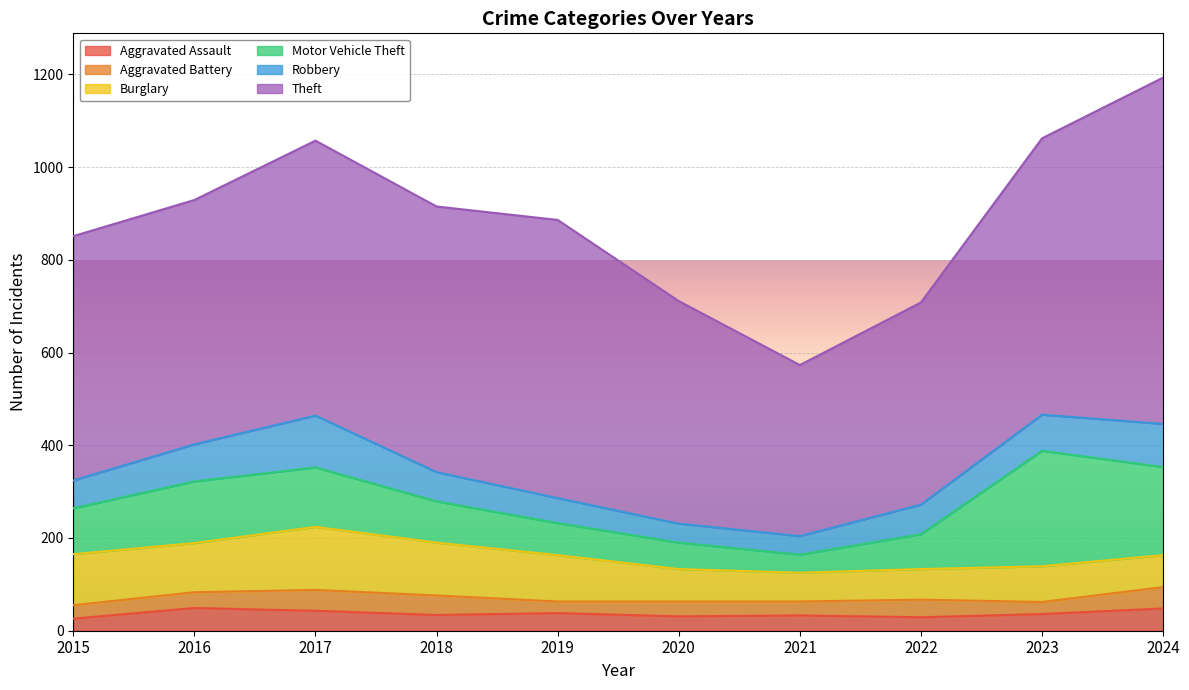

At which category is the sum across all series the highest?

2024